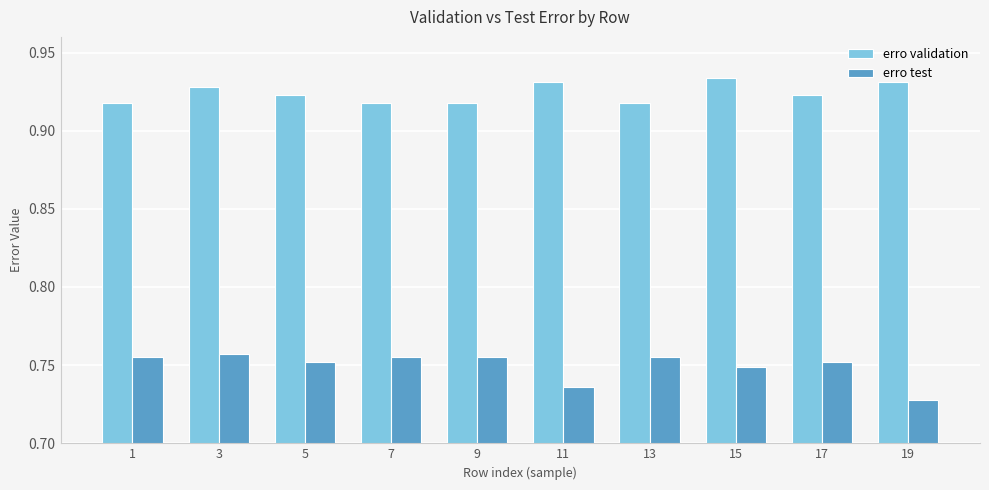

Which category has the lowest value across all series?

19